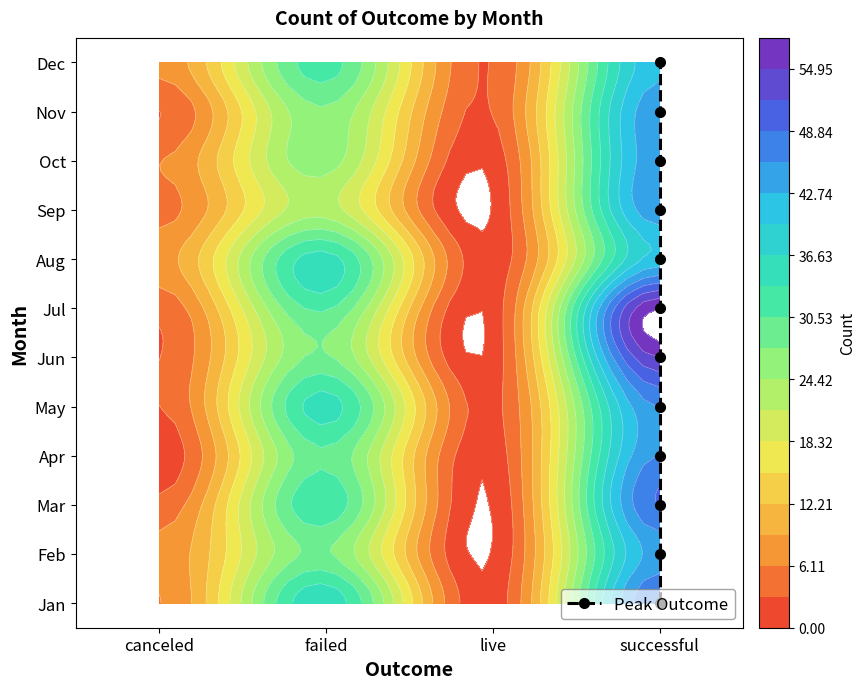

How many values are above zero?

11